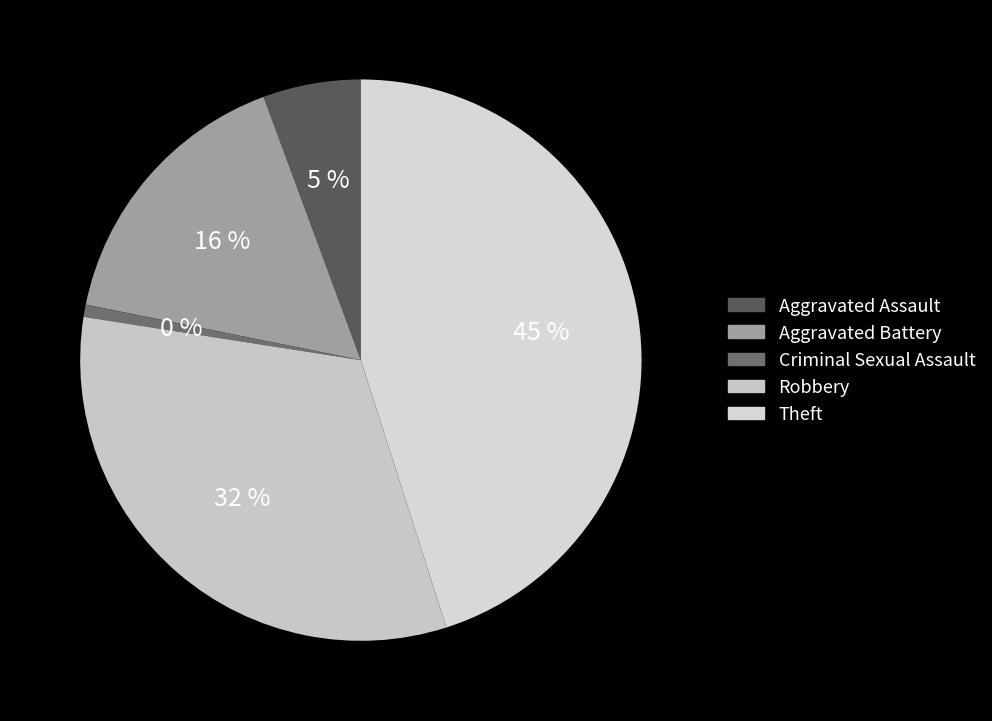

Approximately how many times larger is the value at Aggravated Battery compared to Robbery?

0.5